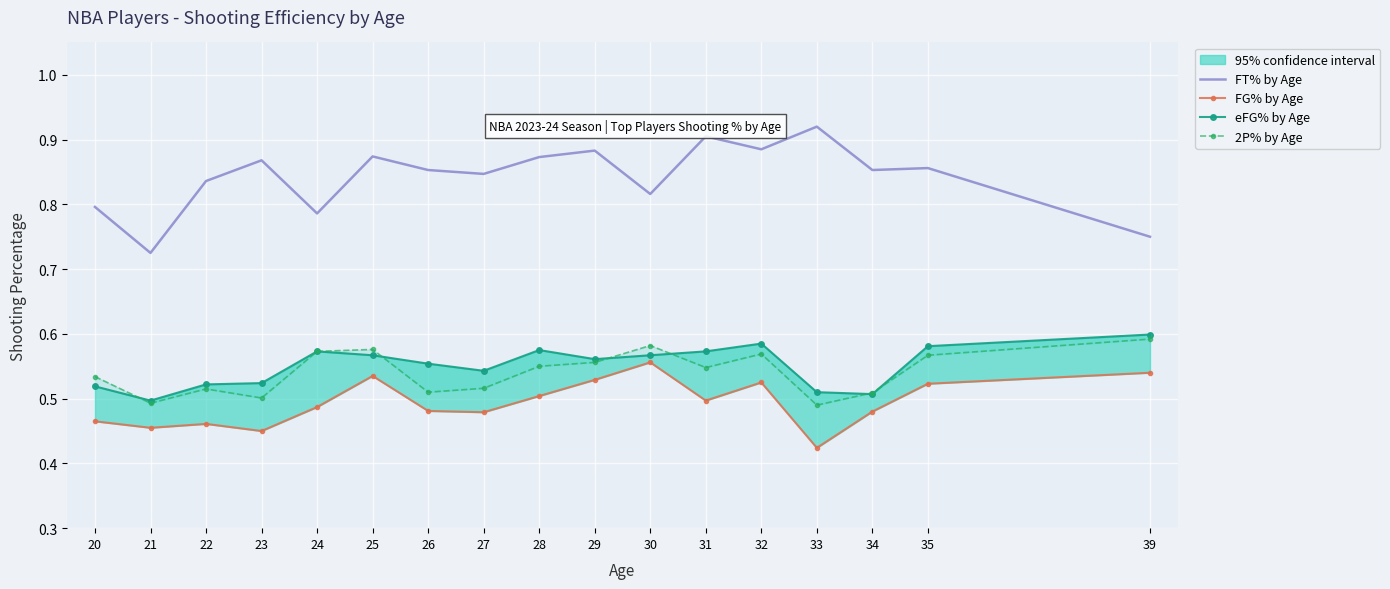

In FG% by Age, how many points are higher than both neighbors (excluding endpoints)?

4